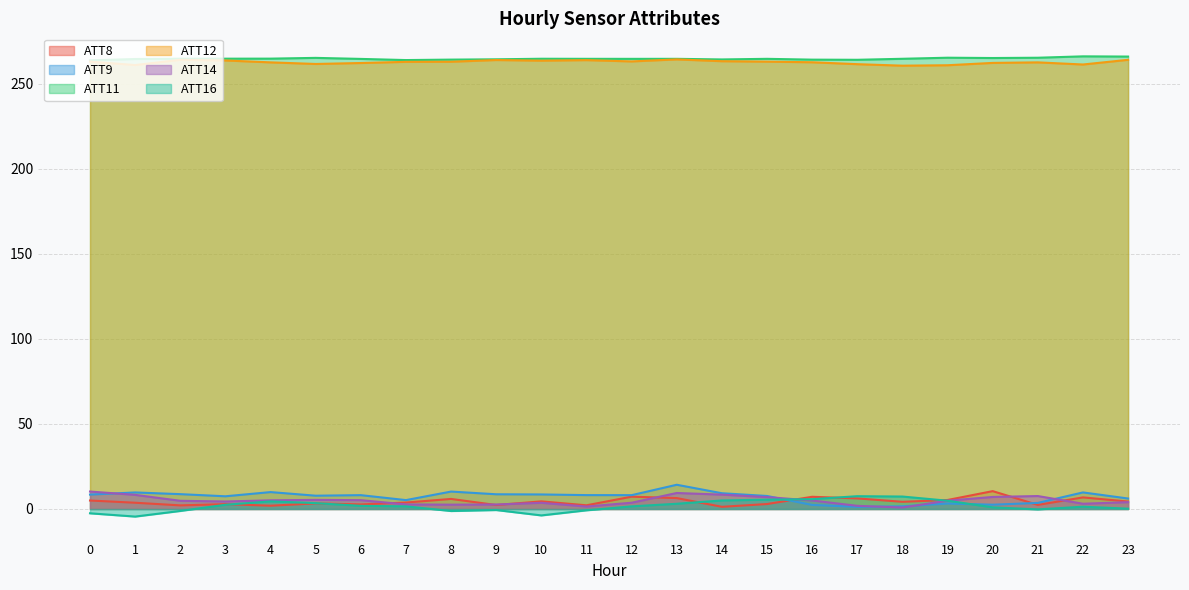

Does the chart display data point markers on the line(s)?

No